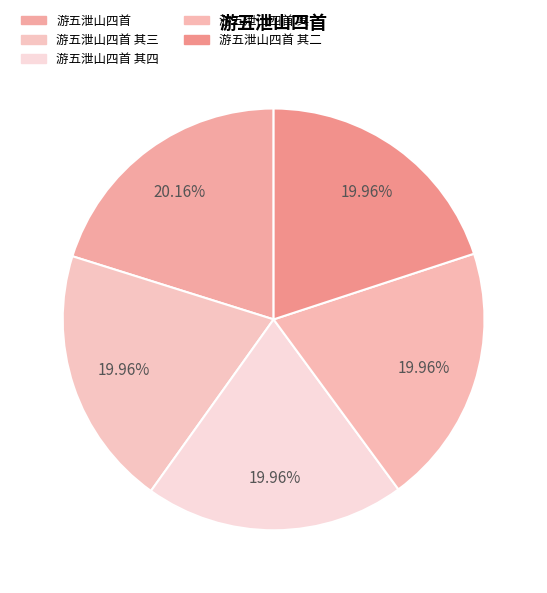

What is the change in value from 游五泄山四首 to 游五泄山四首 其三?

-12255